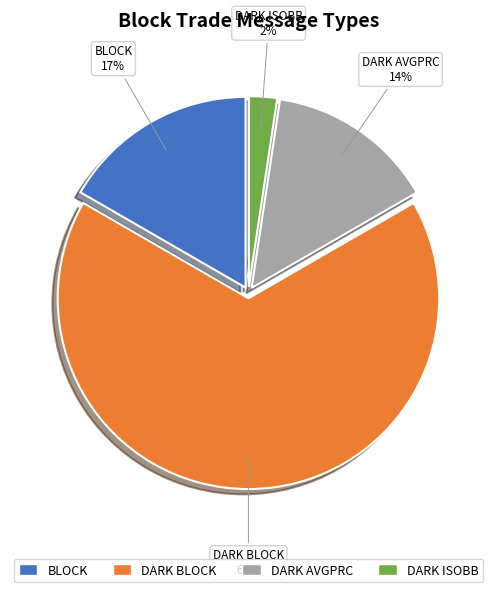

Is it true that DARK BLOCK is 11% of the pie?

False